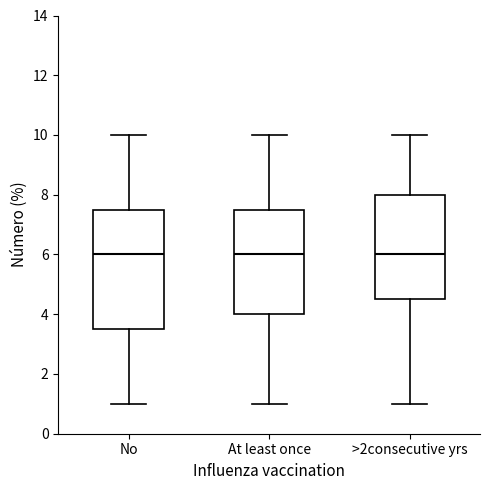

Where is the upper edge of the box for No on the y-axis? The values are not printed on the chart, so give them approximately, as read against the axis.

7.6